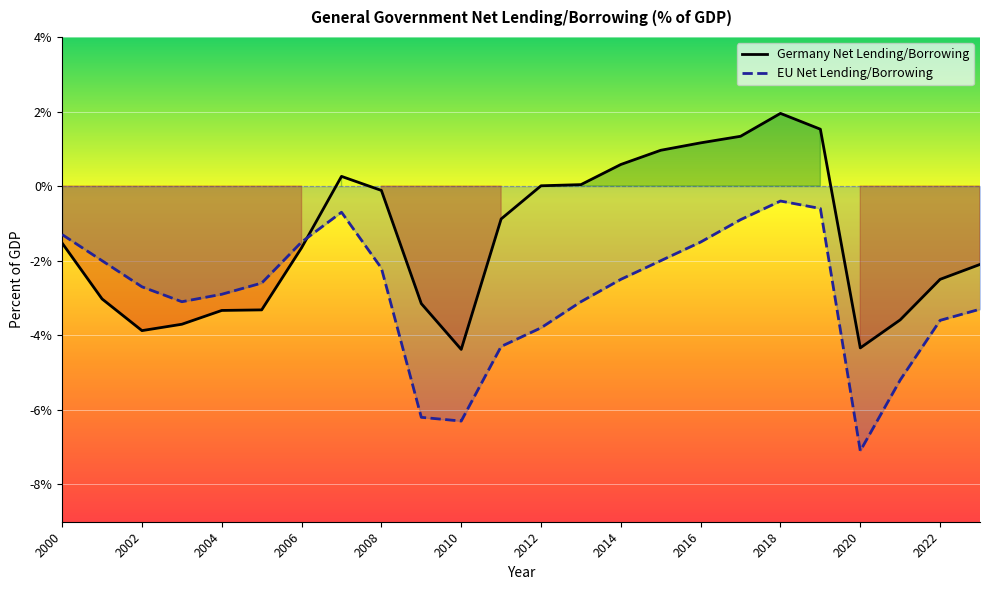

True or false: EU Net Lending/Borrowing has a value of -1.9 at 2000.

False